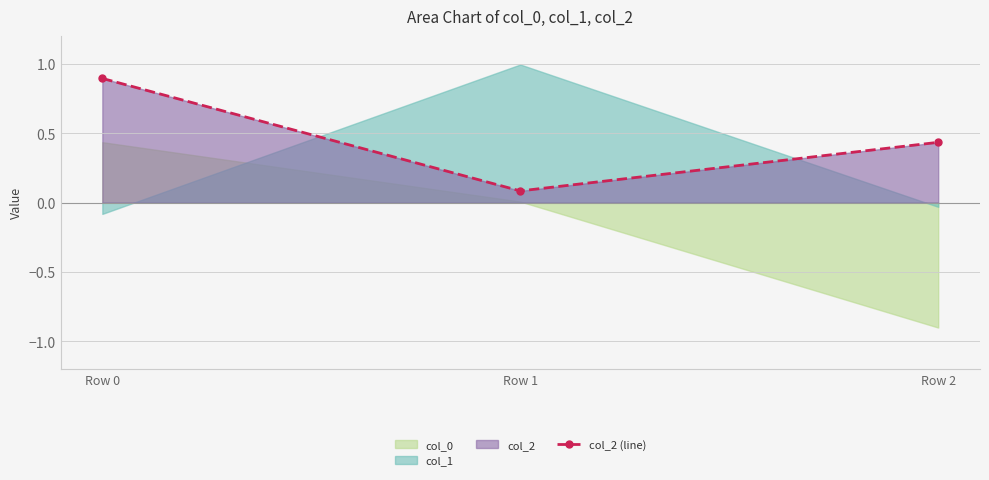

What is the value of the col_2 (line) point at the 1st from the left?

0.9